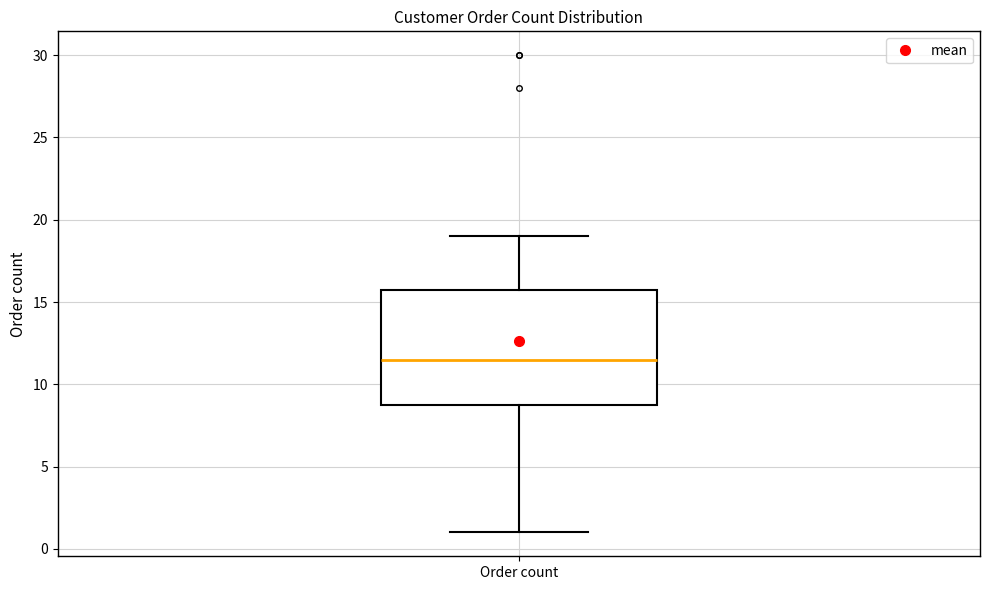

Transcribe this box plot: give where the median line is, the range the box spans, and where the two whiskers end, as read against the y-axis. The values are not printed on the chart, so give them approximately, as read against the axis.

median 11.5, box 9.0 to 16.0, whiskers 1.0 to 19.0